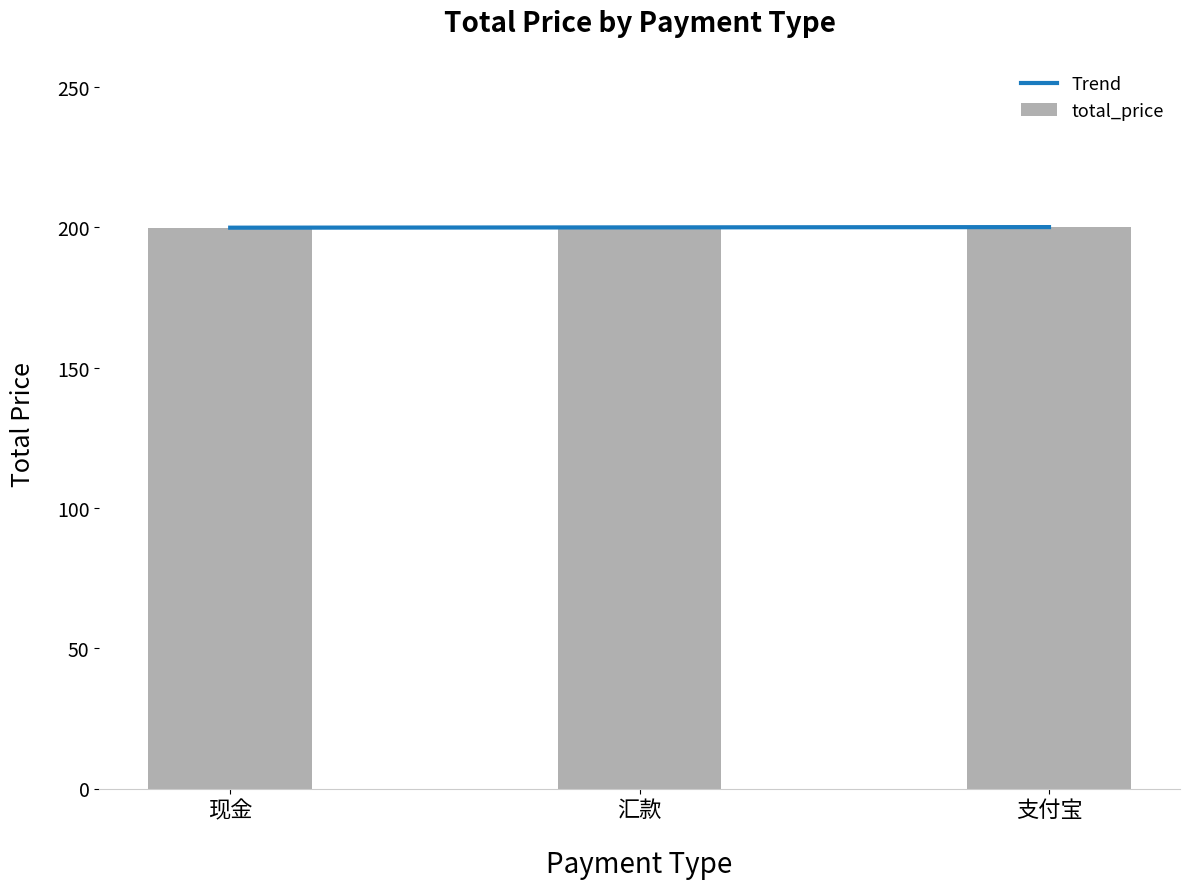

How many bars are there in total?

3